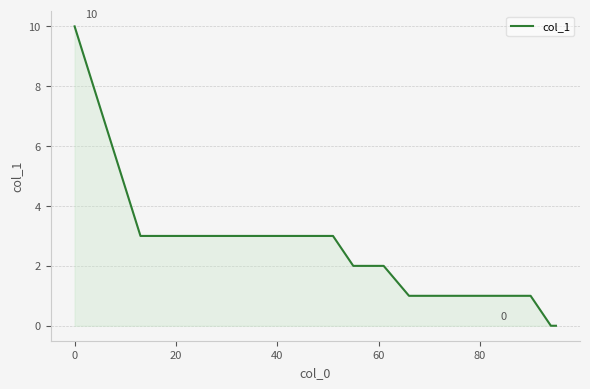

What is the greatest value displayed?

10